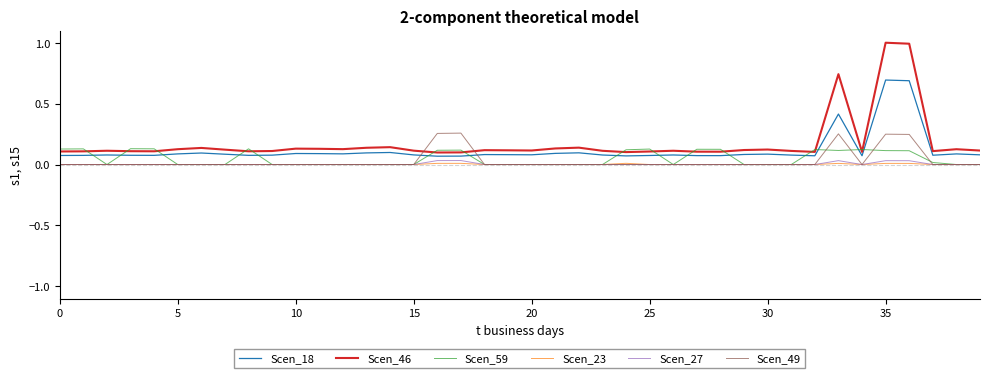

How many intersections are there between Scen_49 and Scen_18?

2